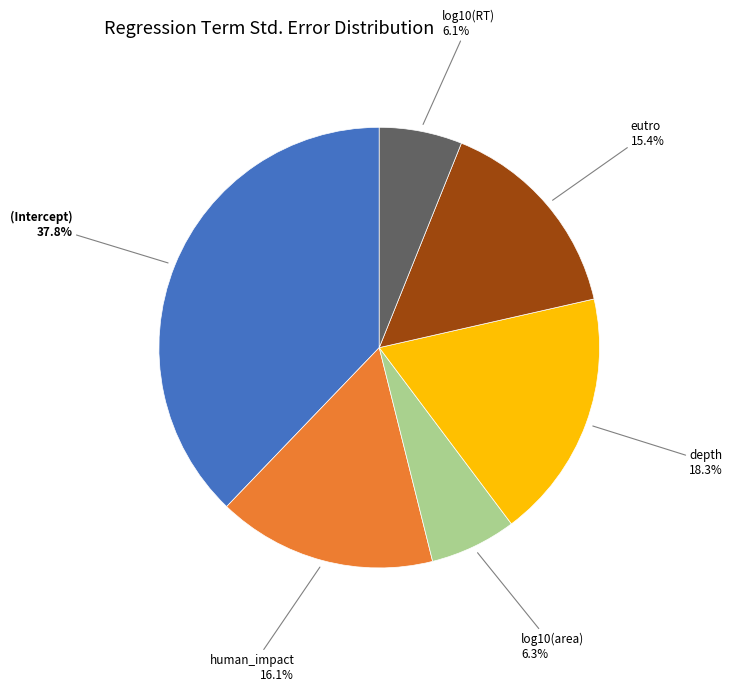

How many segments does this pie chart have?

6